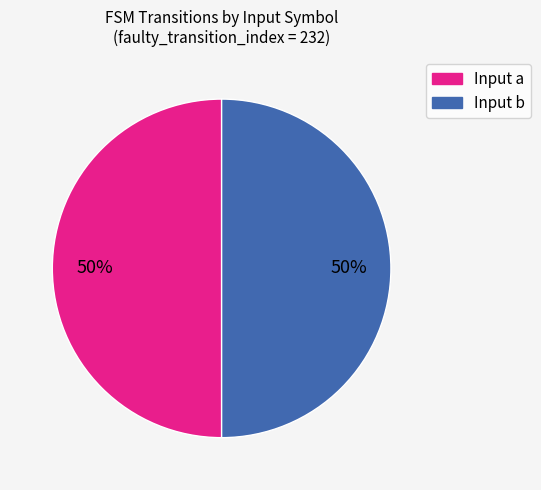

Is it true that Input a is 40% of the pie?

False